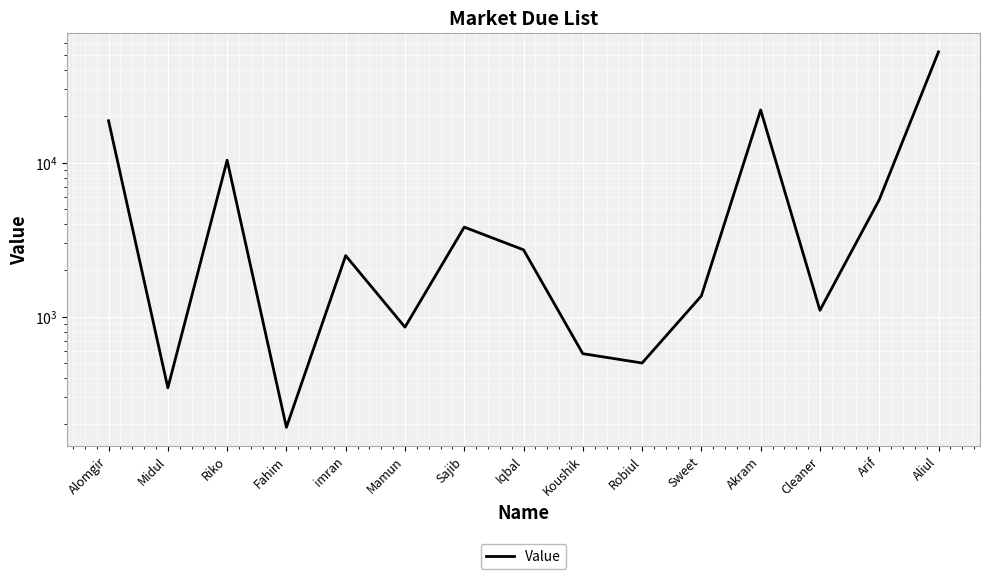

Reading left to right, what are all the values shown in this chart?

18767	345	10396	191	2493	855	3820	2720	575	500	1365	22042	1100	5750	52576